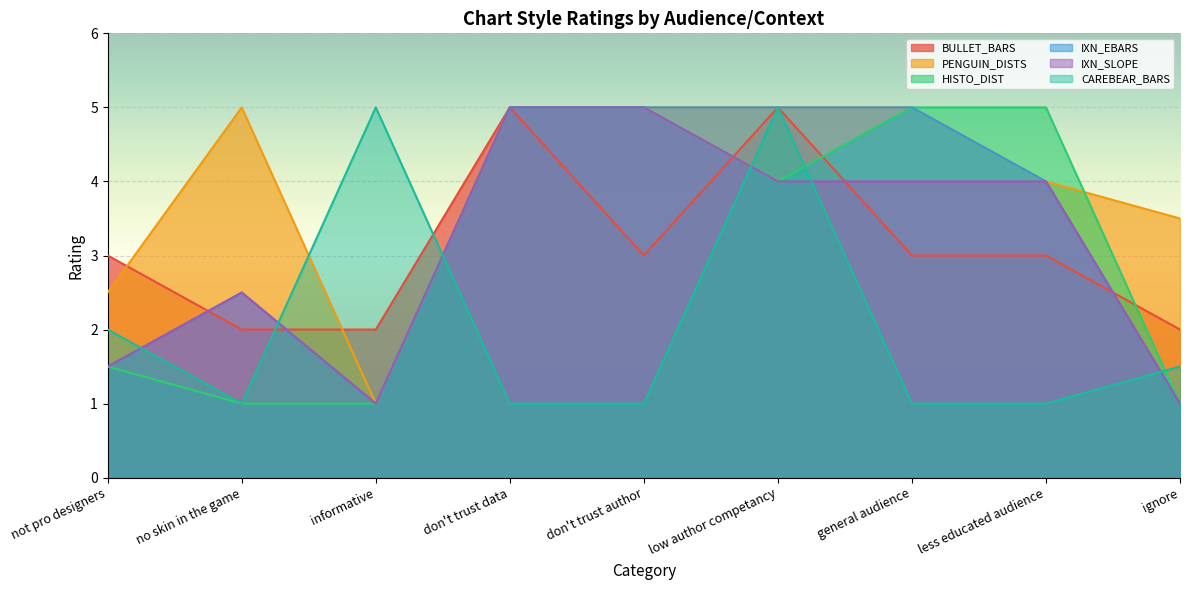

Between general audience and ignore, which series saw the biggest shift?

HISTO_DIST